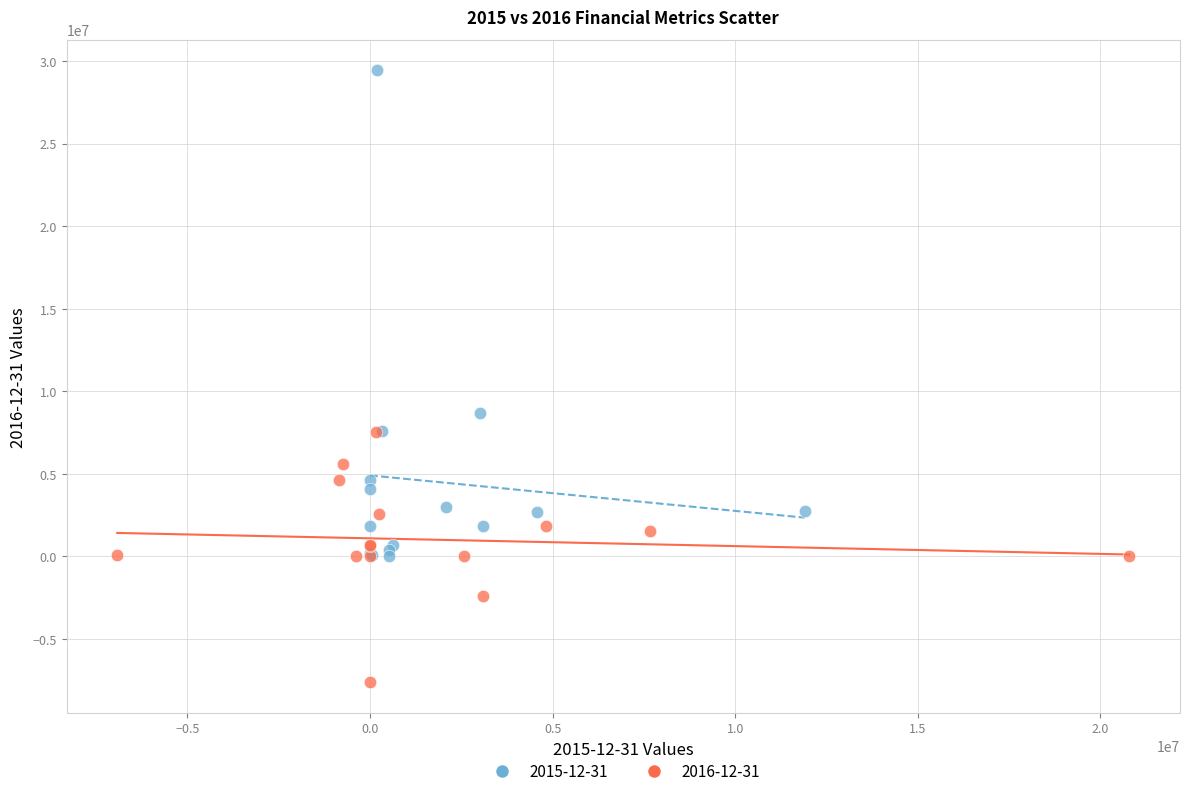

Which series has the widest spread of Y values?

2015-12-31